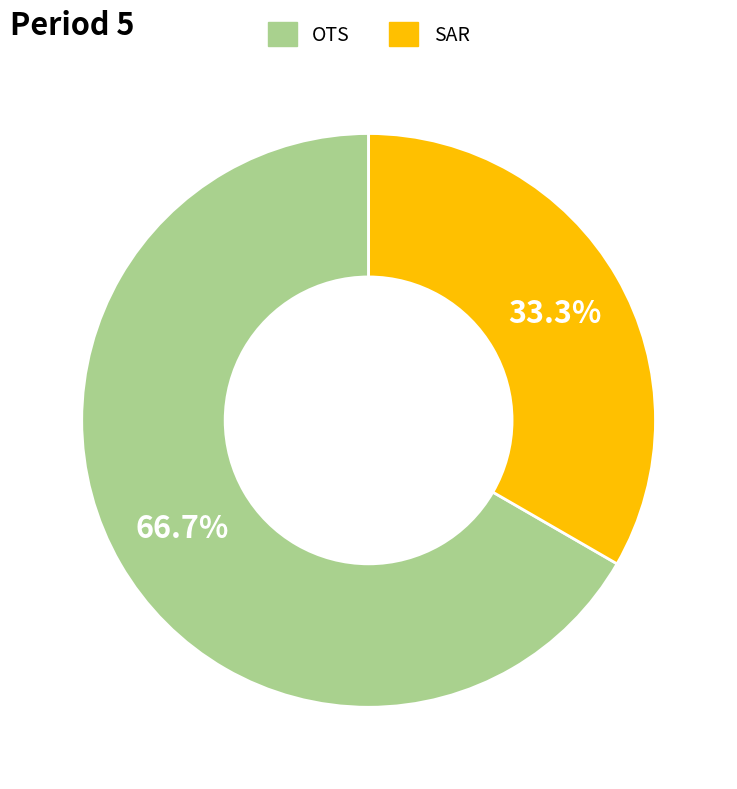

Is there a majority slice in this chart?

Yes